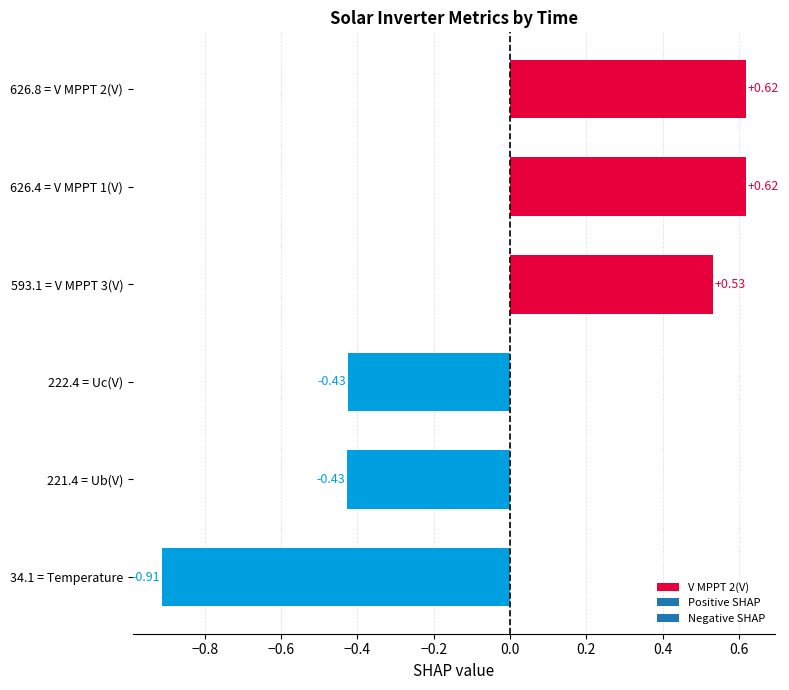

What is the sum of the values at 221.4 = Ub(V) and 34.1 = Temperature?

-1.3